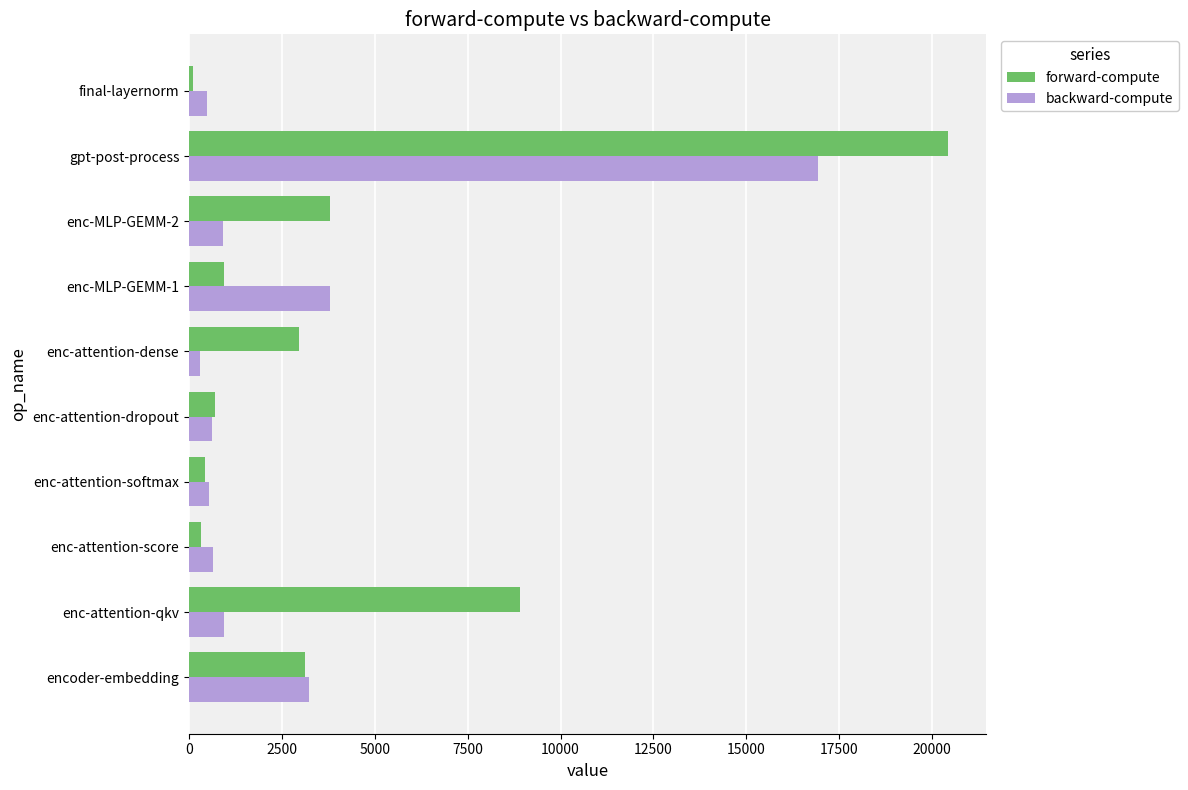

The backward-compute series shows 22280.4 at gpt-post-process. True or false?

False